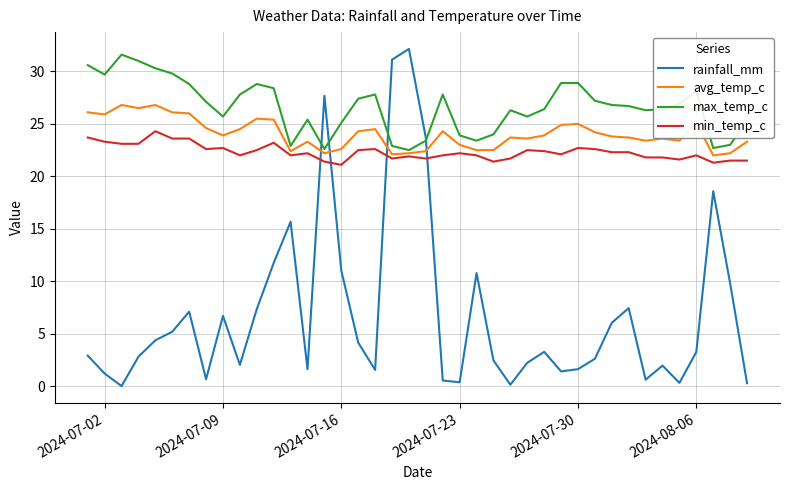

What is the maximum value shown in the chart?

32.1